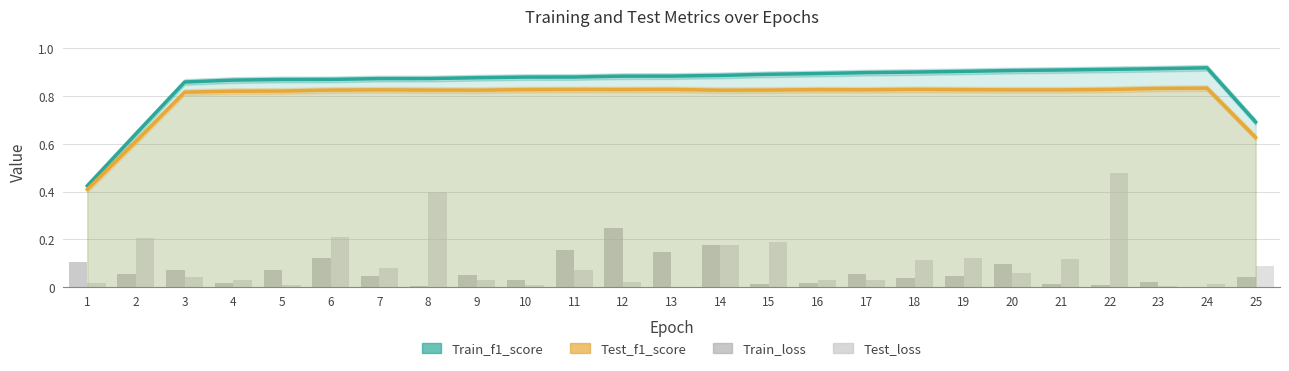

Reading left to right, extract all data points from this chart.

Train_f1_score: 0.4	0.6	0.9	0.9	0.9	0.9	0.9	0.9	0.9	0.9	0.9	0.9	0.9	0.9	0.9	0.9	0.9	0.9	0.9	0.9	0.9	0.9	0.9	0.9	0.7
Test_f1_score: 0.4	0.6	0.8	0.8	0.8	0.8	0.8	0.8	0.8	0.8	0.8	0.8	0.8	0.8	0.8	0.8	0.8	0.8	0.8	0.8	0.8	0.8	0.8	0.8	0.6
Train_loss: 0.1	0.1	0.1	0.0	0.1	0.1	0.0	0.0	0.1	0.0	0.2	0.2	0.1	0.2	0.0	0.0	0.1	0.0	0.0	0.1	0.0	0.0	0.0	0.0	0.0
Test_loss: 0.0	0.2	0.0	0.0	0.0	0.2	0.1	0.4	0.0	0.0	0.1	0.0	0.0	0.2	0.2	0.0	0.0	0.1	0.1	0.1	0.1	0.5	0.0	0.0	0.1